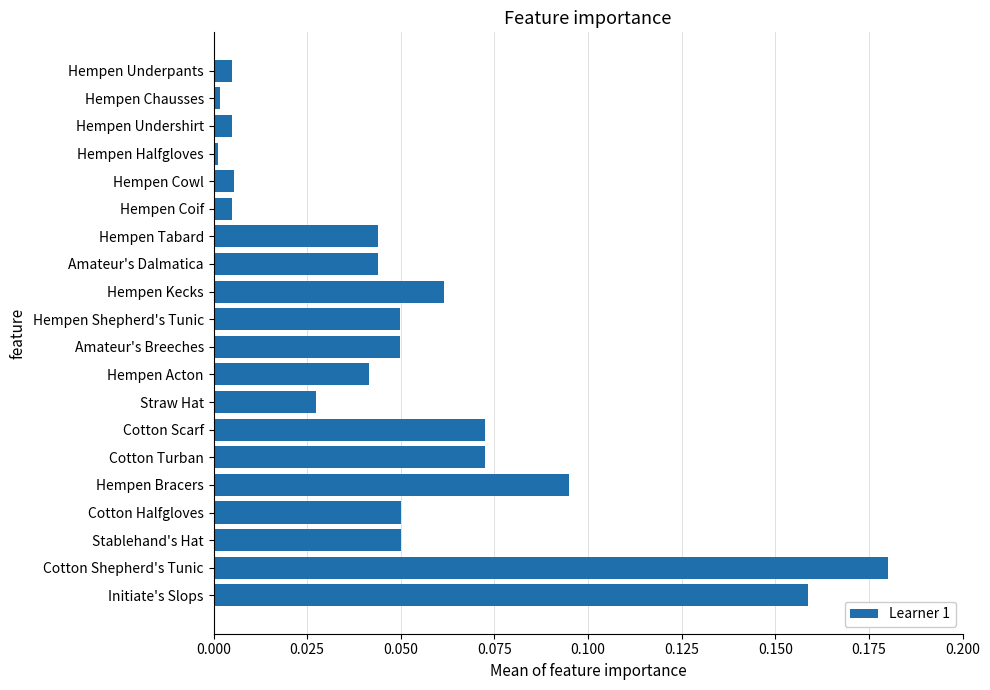

Which category has the highest value across all series?

Cotton Shepherd's Tunic